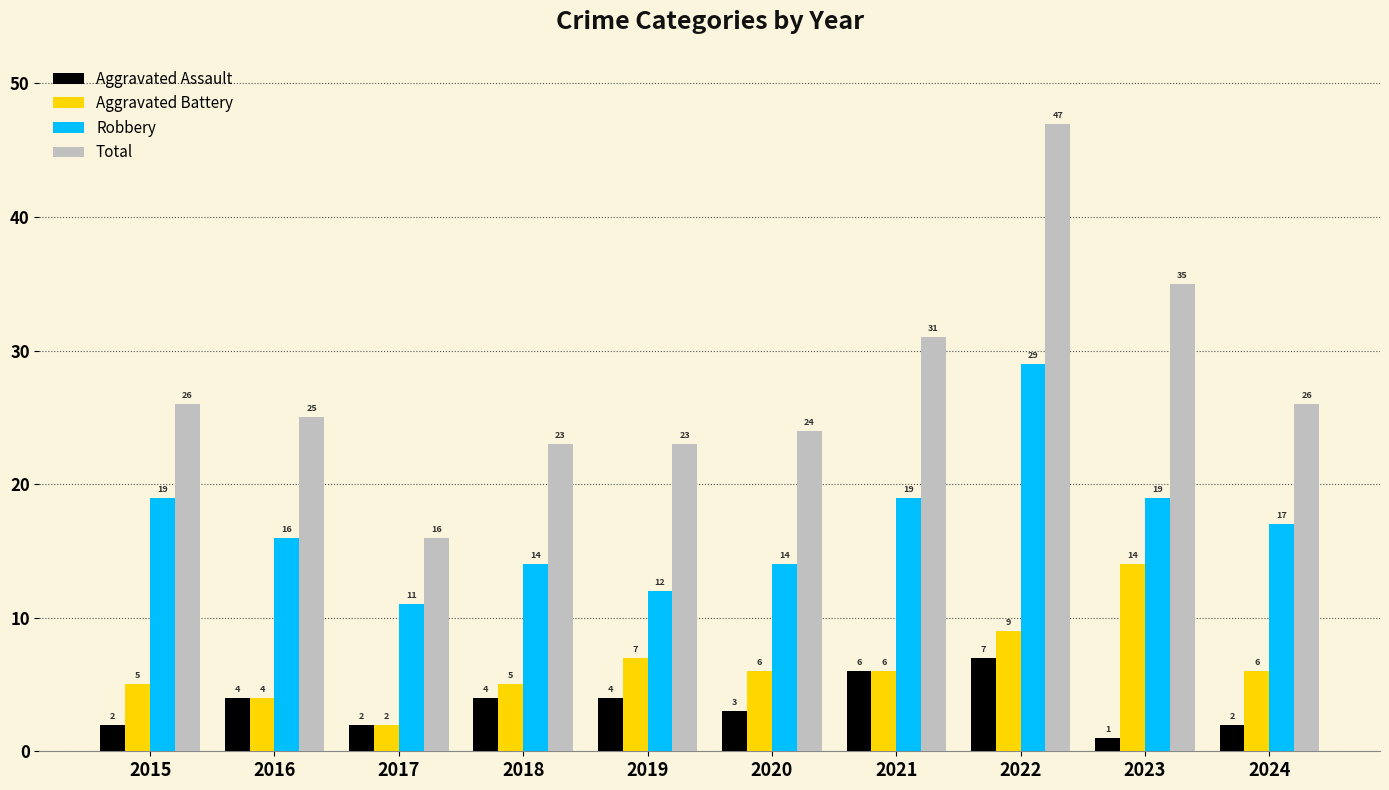

How many bars are there in total?

40